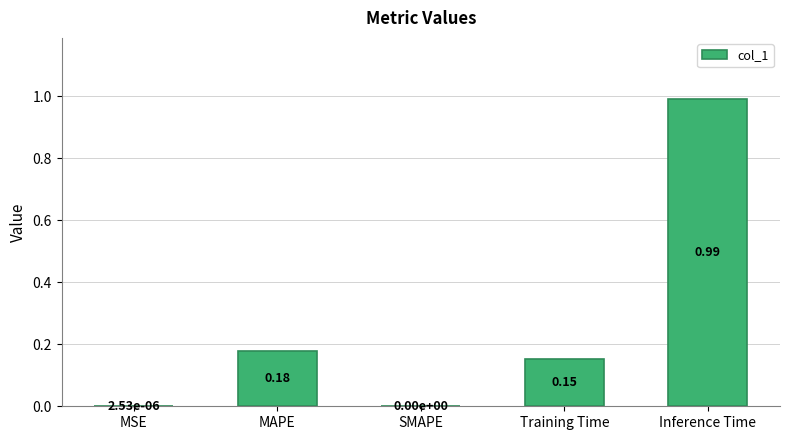

The chart shows a value of 0.3 at SMAPE. True or false?

False